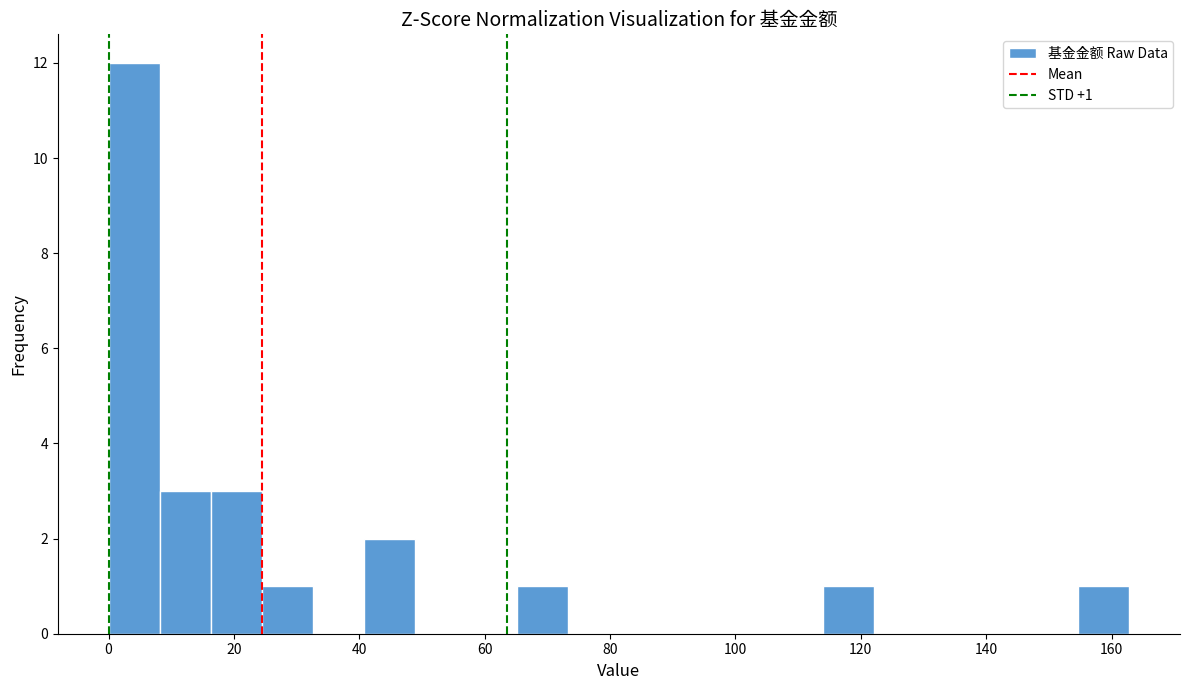

Which range on the x-axis has the tallest bar?

0 to 8